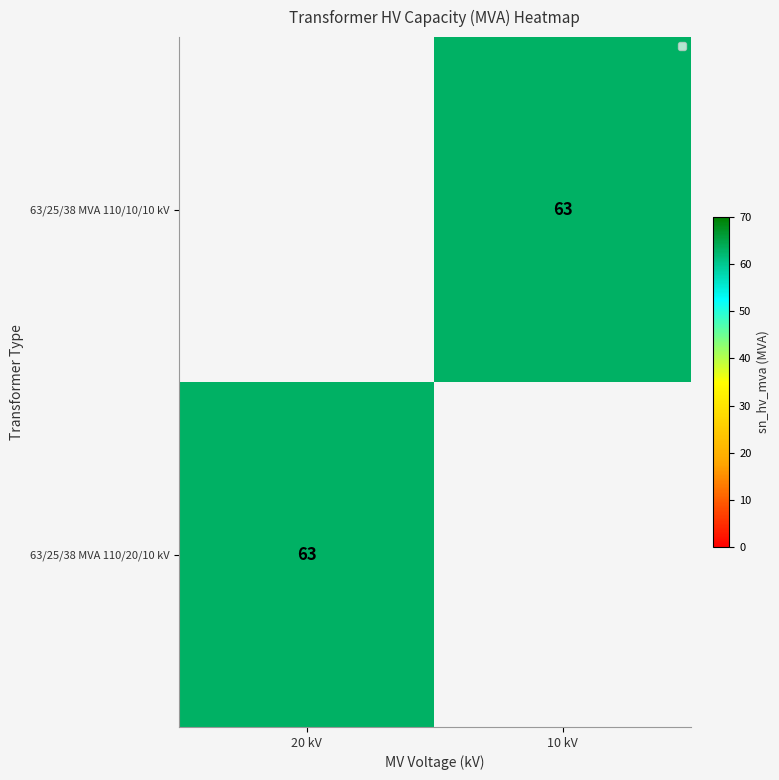

List the labels in order of value, smallest first.

20 kV, 10 kV